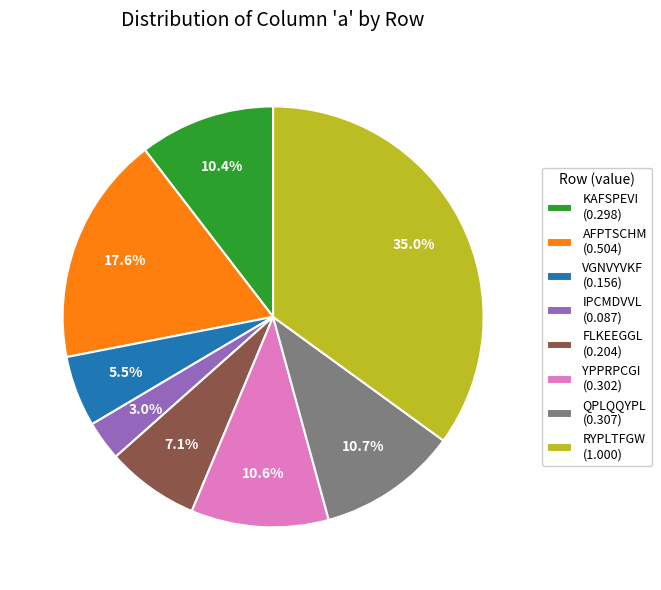

To the nearest percent, what is the difference between the largest and smallest slice percentages?

32%